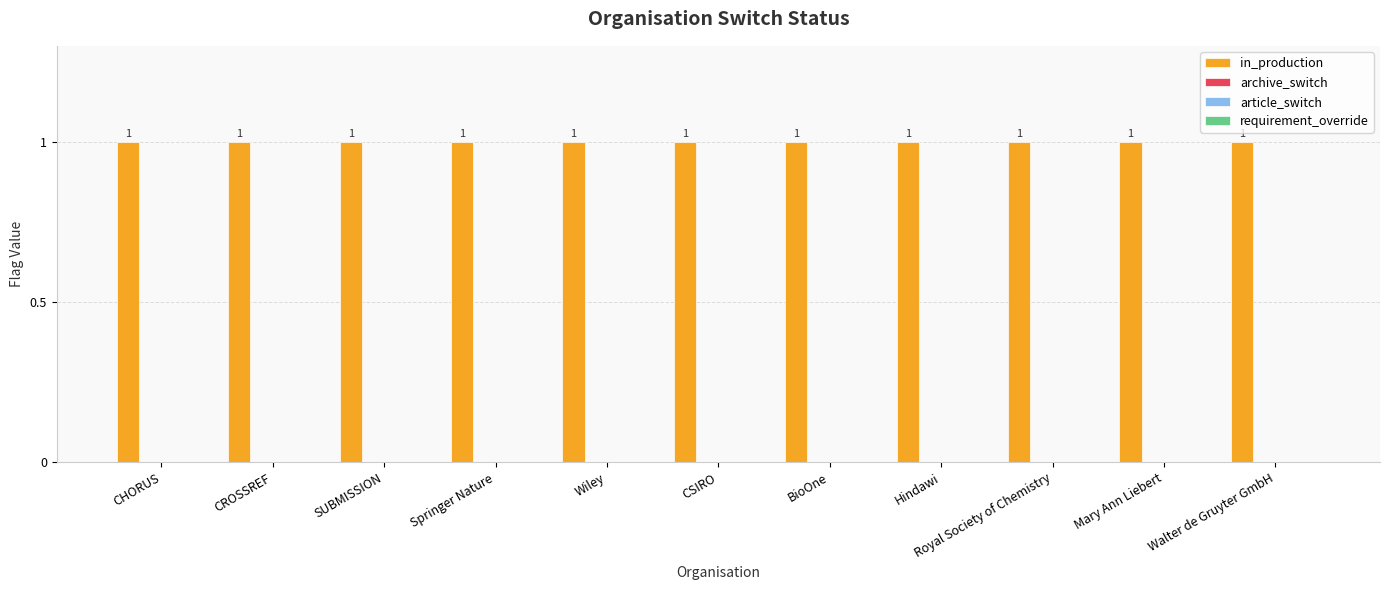

Reading right to left, extract all data points from this chart.

in_production: 1	1	1	1	1	1	1	1	1	1	1
archive_switch: 0	0	0	0	0	0	0	0	0	0	0
article_switch: 0	0	0	0	0	0	0	0	0	0	0
requirement_override: 0	0	0	0	0	0	0	0	0	0	0